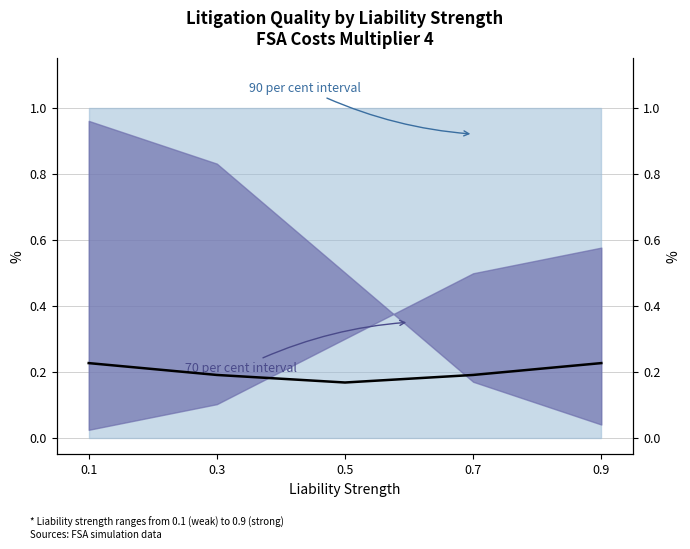

What is the difference between the maximum and minimum values?

0.1